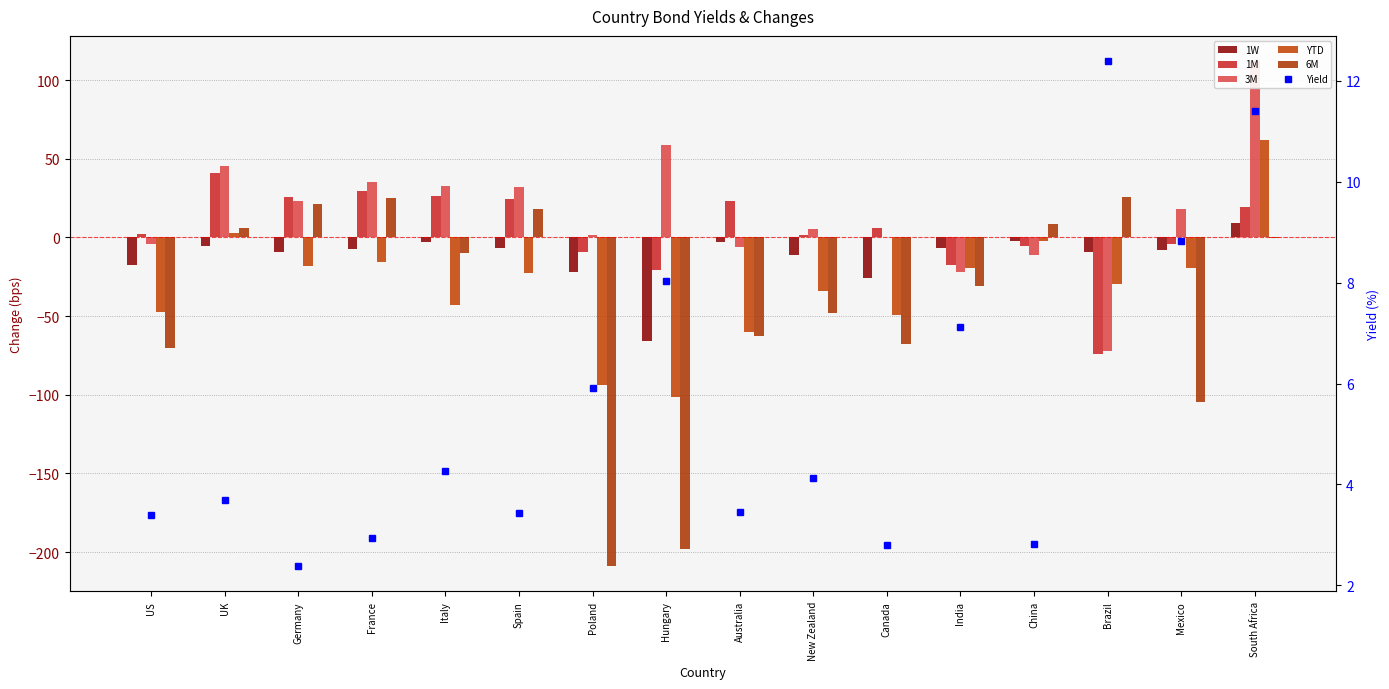

What is the label of the 4th bar from the right?

China